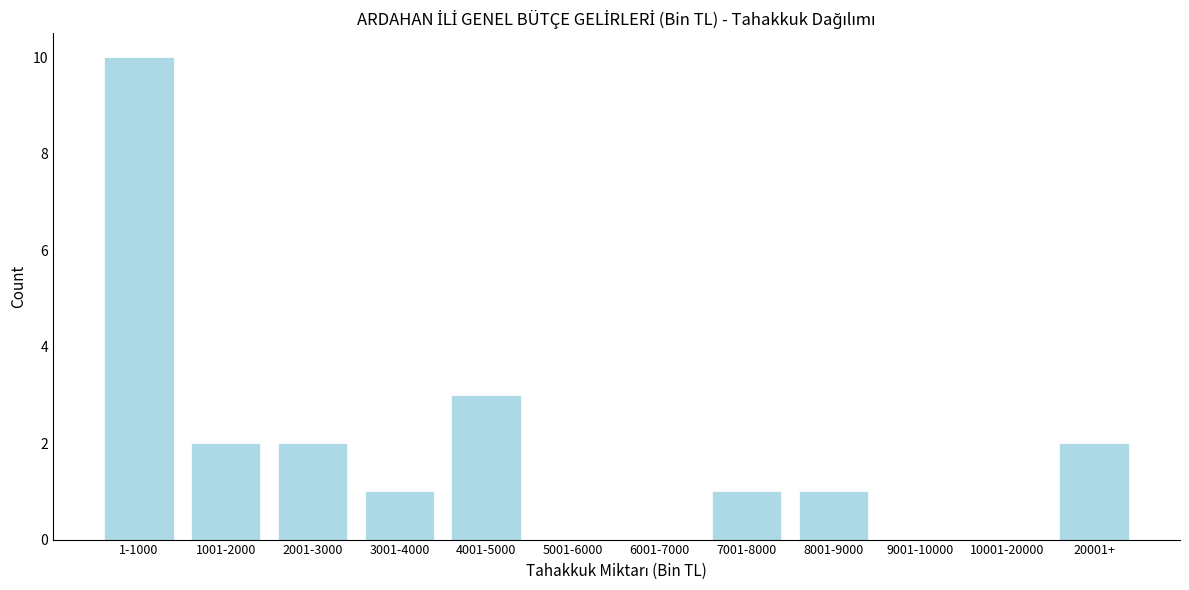

Reading left to right, list all the values displayed in this chart.

1-1000=10	1001-2000=2	2001-3000=2	3001-4000=1	4001-5000=3	5001-6000=0	6001-7000=0	7001-8000=1	8001-9000=1	9001-10000=0	10001-20000=0	20001+=2